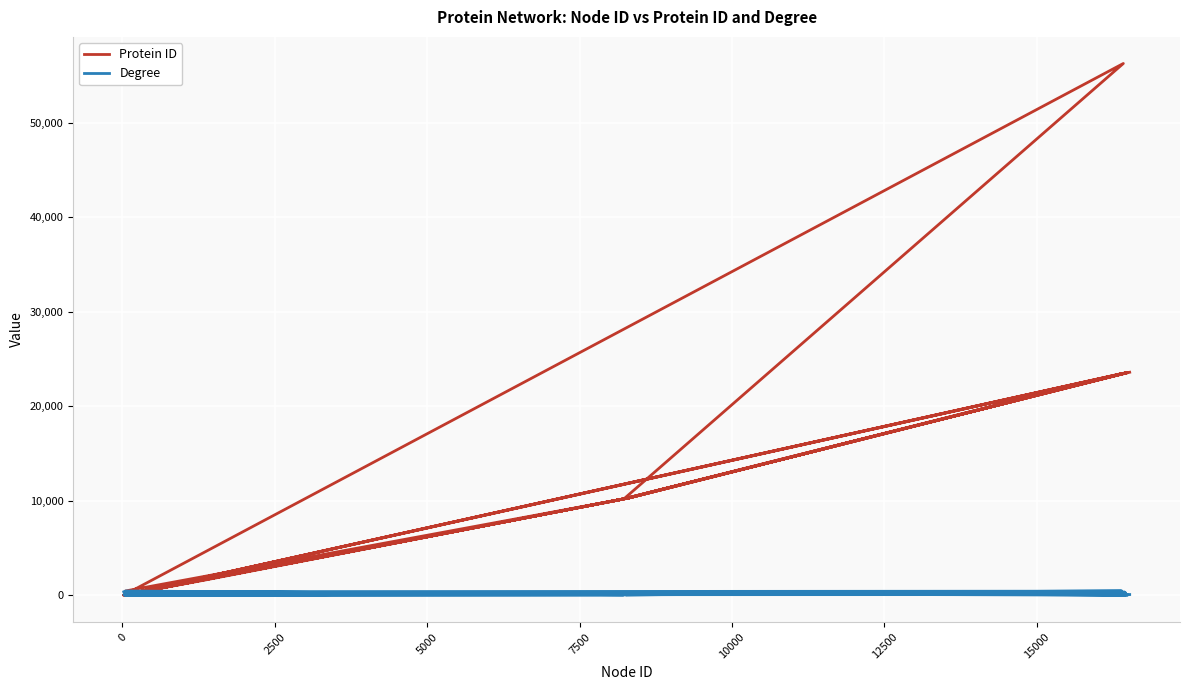

Rank the series by their average value, from lowest to highest.

Degree, Protein ID